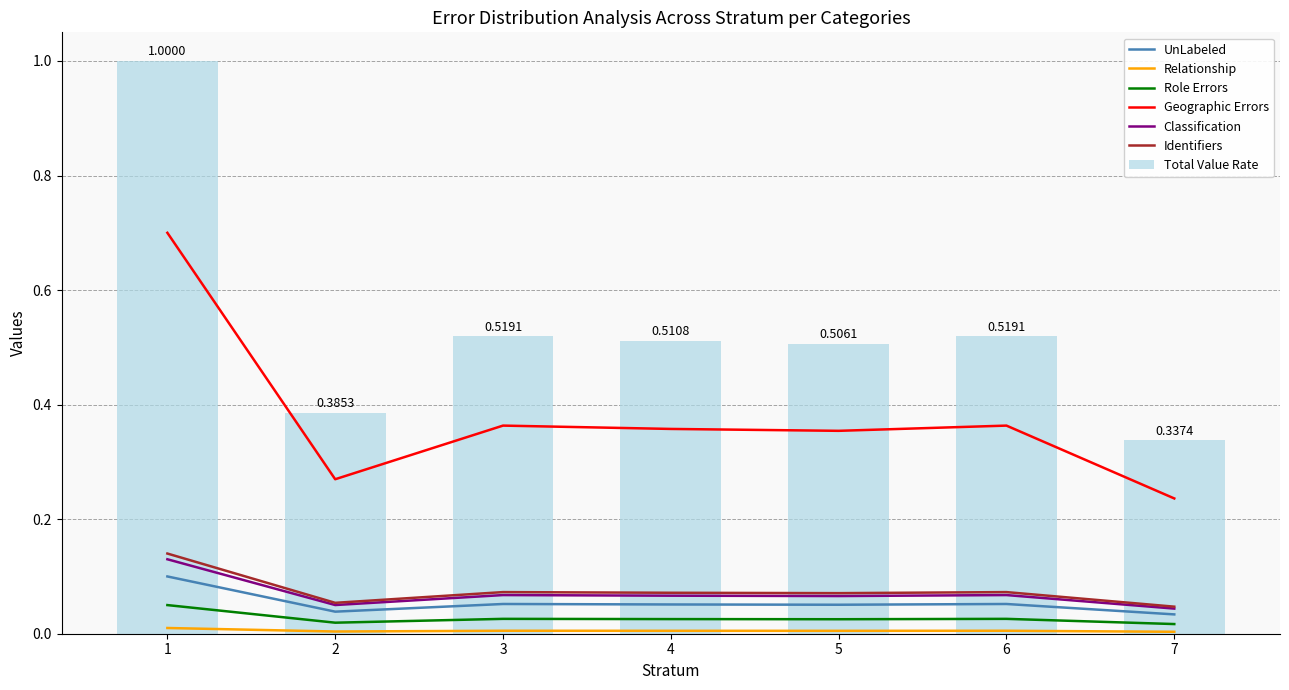

What is the sum of the Total Value Rate values at 3 and 2?

0.9